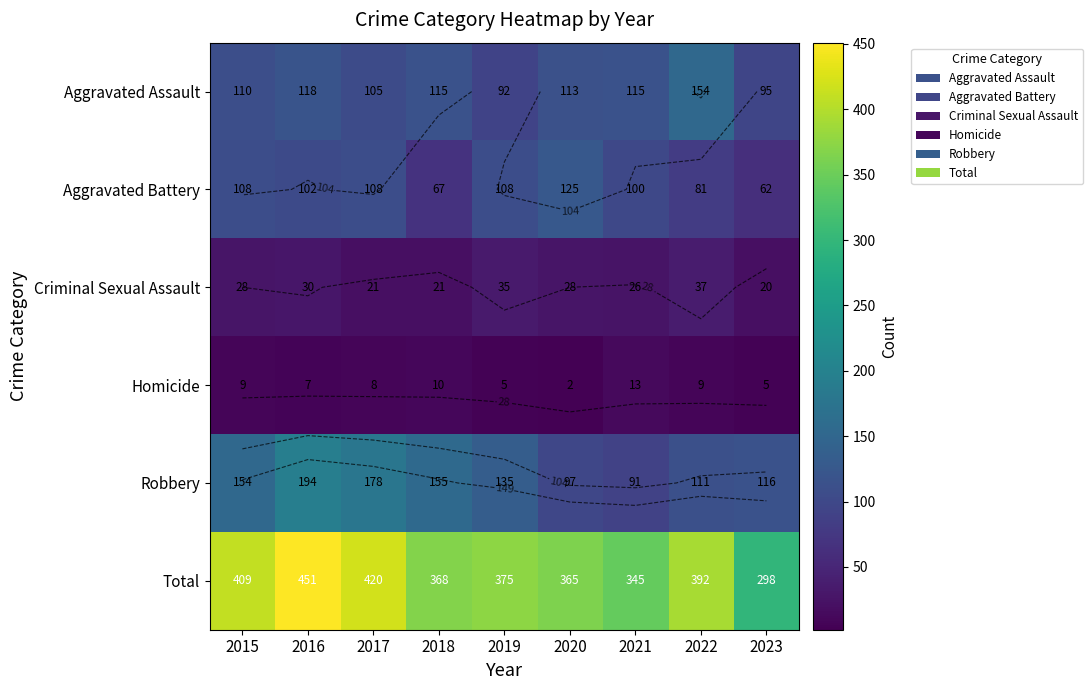

The Aggravated Assault series shows 155 at 2019. True or false?

False